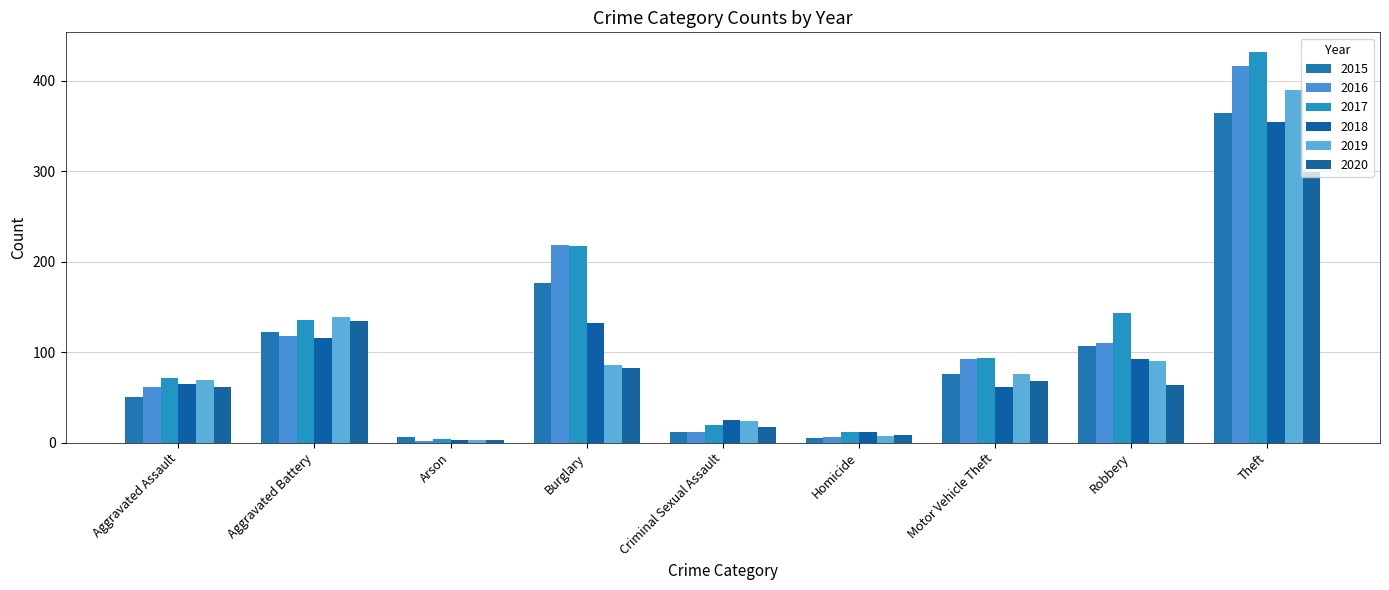

What position from the left is Homicide?

6